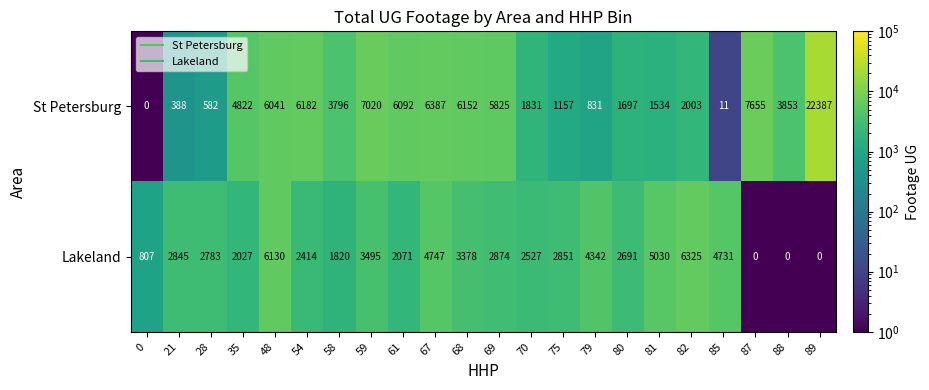

Between 54 and 59, which series saw the biggest shift?

Lakeland